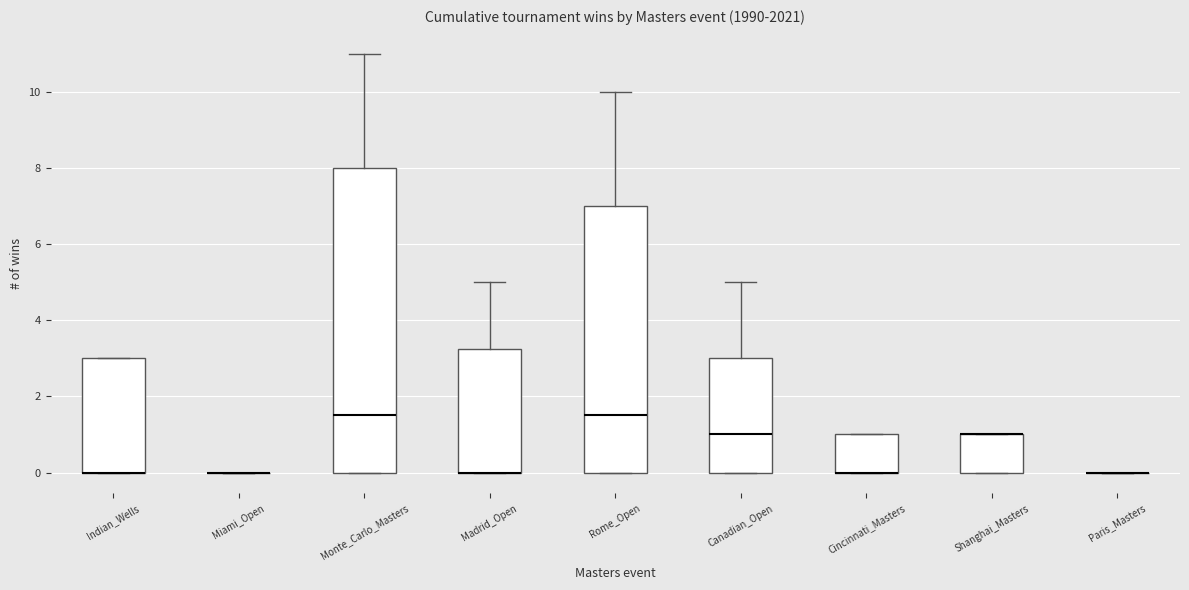

Reading left to right, transcribe this box plot: for each box, give where its median line is, the range the box spans, and where its two whiskers end, as read against the y-axis. The values are not printed on the chart, so give them approximately, as read against the axis.

Indian_Wells: median 0.0 (drawn on the box's lower edge), box 0.0 to 3.0, whiskers 0.0 to 3.0
Miami_Open: box collapsed to a line at 0.0, whiskers 0.0 to 0.0
Monte_Carlo_Masters: median 1.6, box 0.0 to 8.0, whiskers 0.0 to 11.0
Madrid_Open: median 0.0 (drawn on the box's lower edge), box 0.0 to 3.2, whiskers 0.0 to 5.0
Rome_Open: median 1.6, box 0.0 to 7.0, whiskers 0.0 to 10.0
Canadian_Open: median 1.0, box 0.0 to 3.0, whiskers 0.0 to 5.0
Cincinnati_Masters: median 0.0 (drawn on the box's lower edge), box 0.0 to 1.0, whiskers 0.0 to 1.0
Shanghai_Masters: median 1.0 (drawn on the box's upper edge), box 0.0 to 1.0, whiskers 0.0 to 1.0
Paris_Masters: box collapsed to a line at 0.0, whiskers 0.0 to 0.0